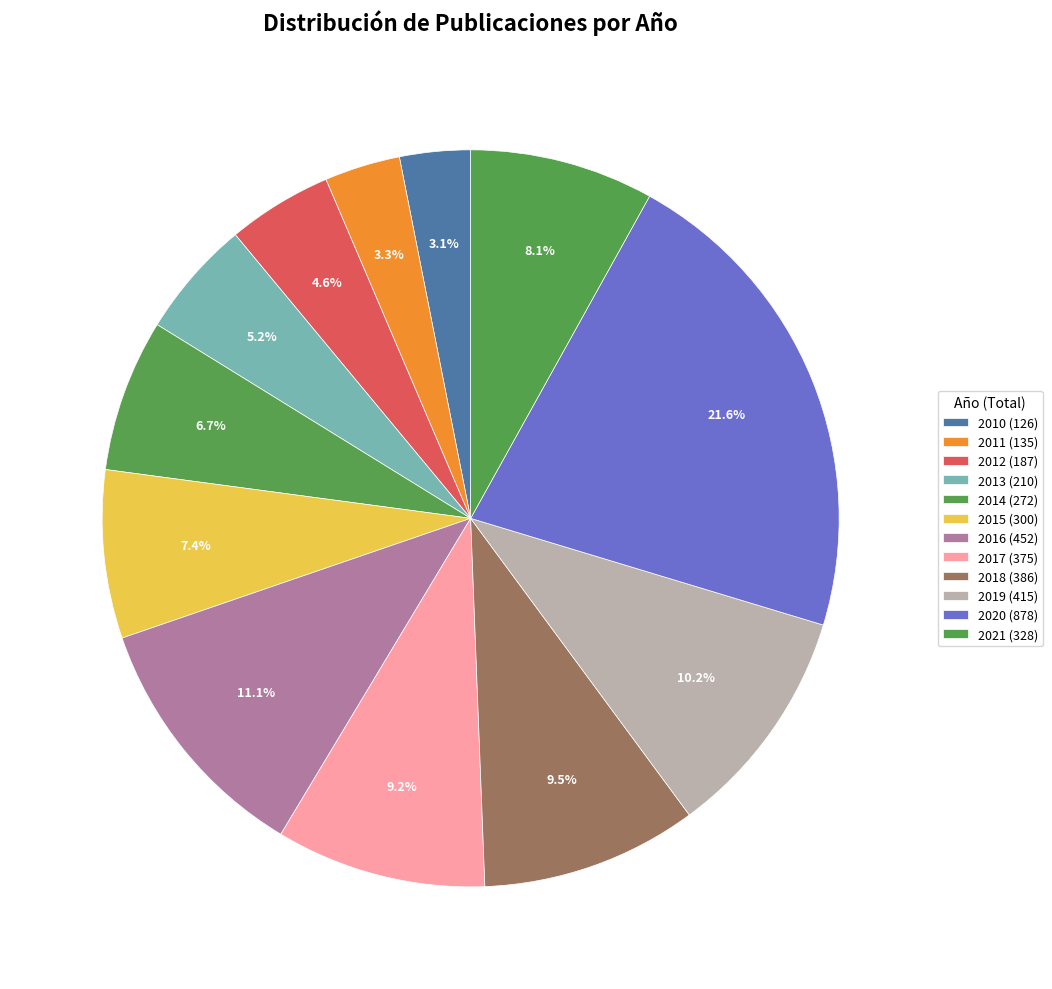

How many segments does this pie chart have?

12